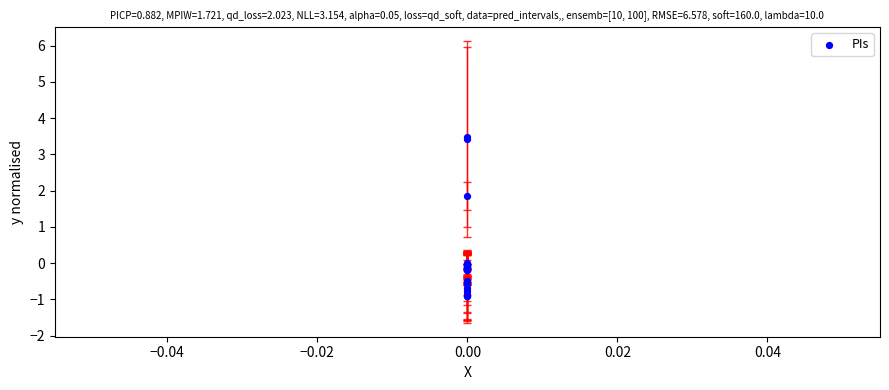

What Y value in the scatter plot is closest to 1?

1.9